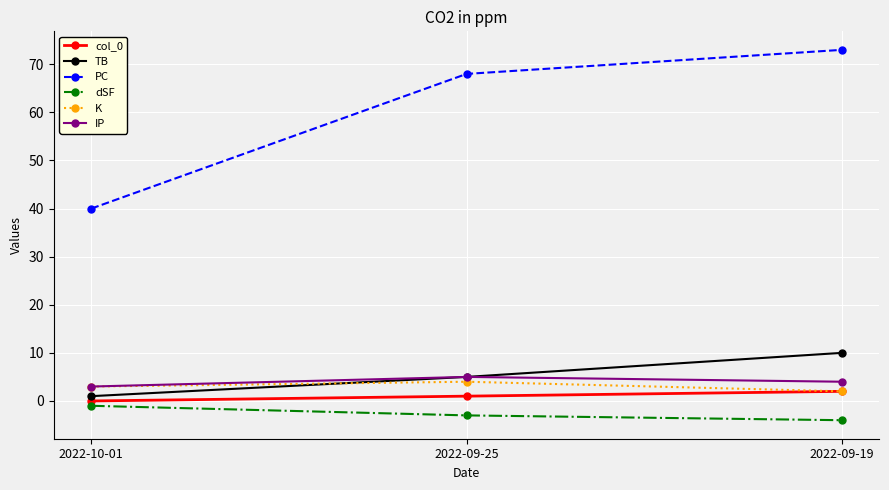

Is it true that PC equals 73 at 2022-09-19?

True